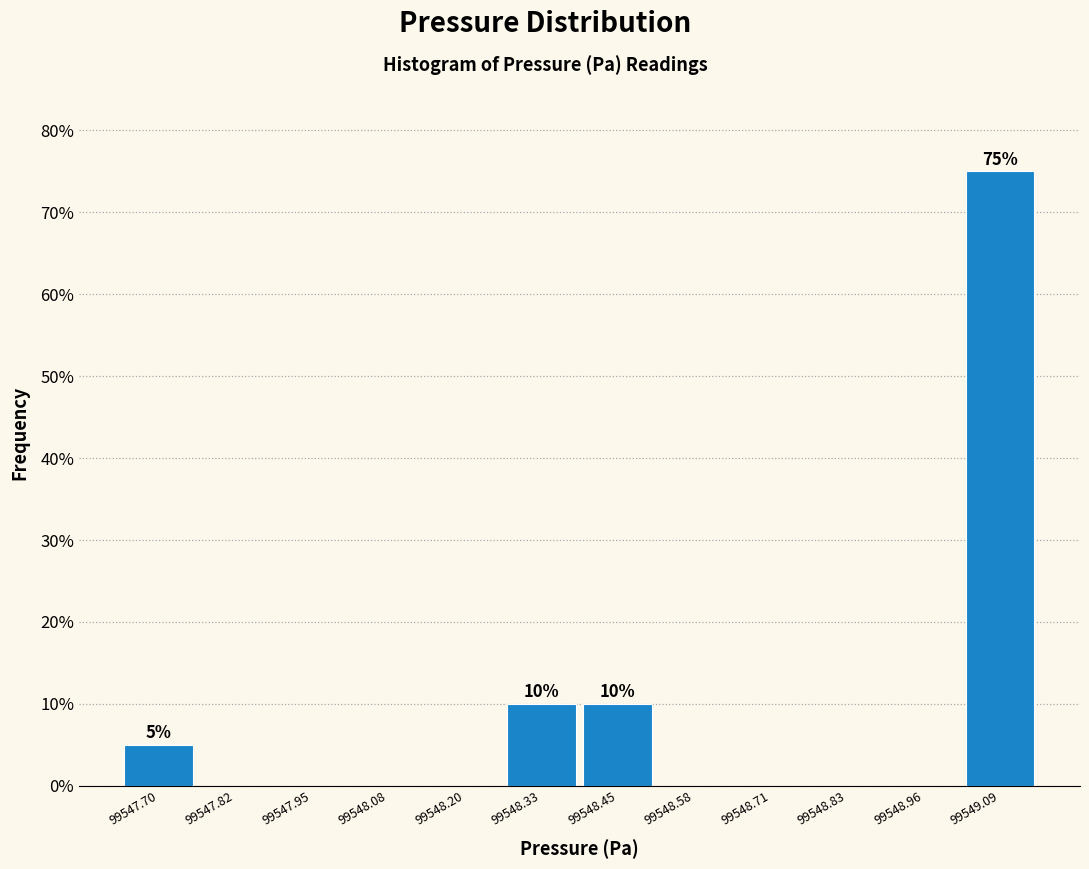

Which range on the x-axis has the tallest bar?

99549.02 to 99549.14